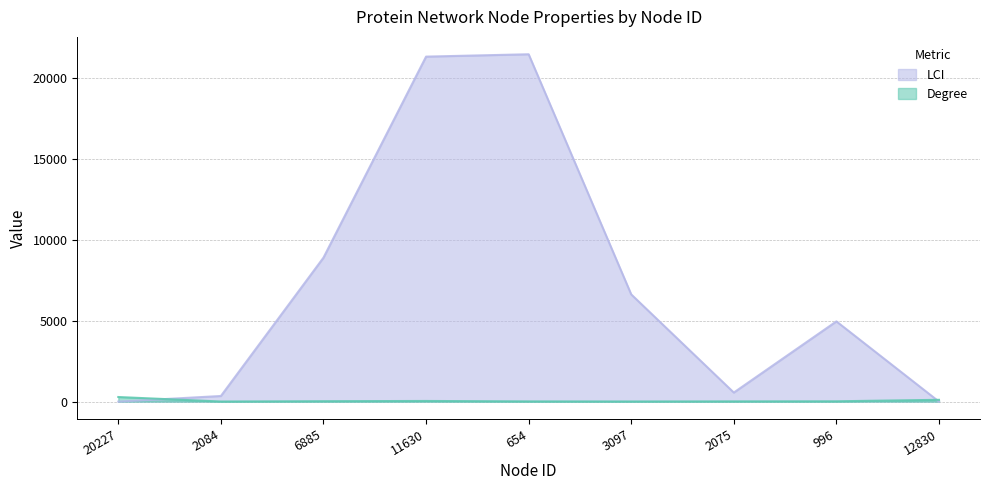

What value does the Degree series have at 3097, to the nearest 5?

10